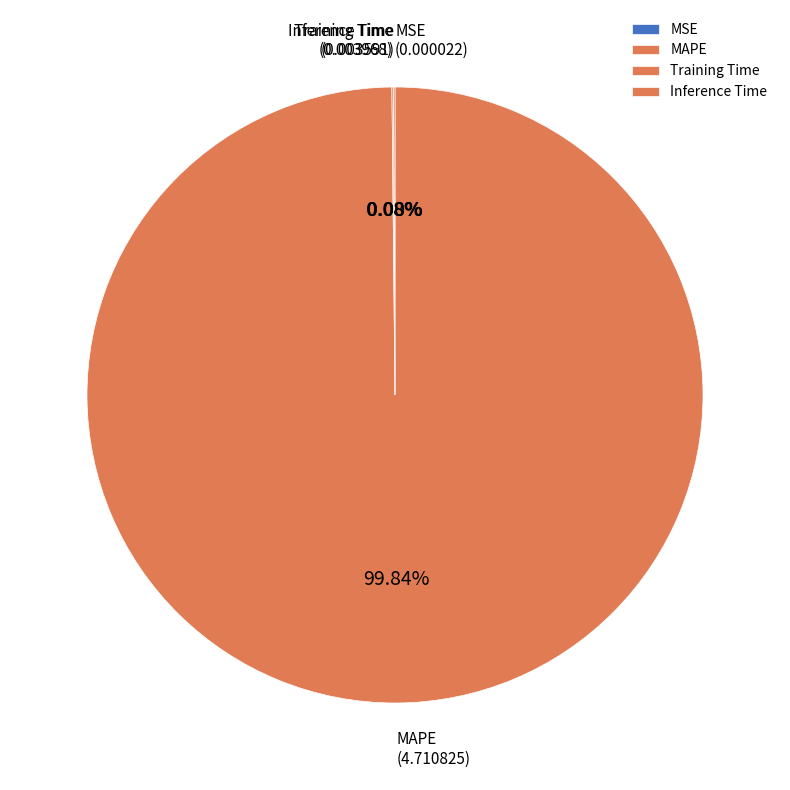

What percentage is NOT represented by MAPE?

0.2%